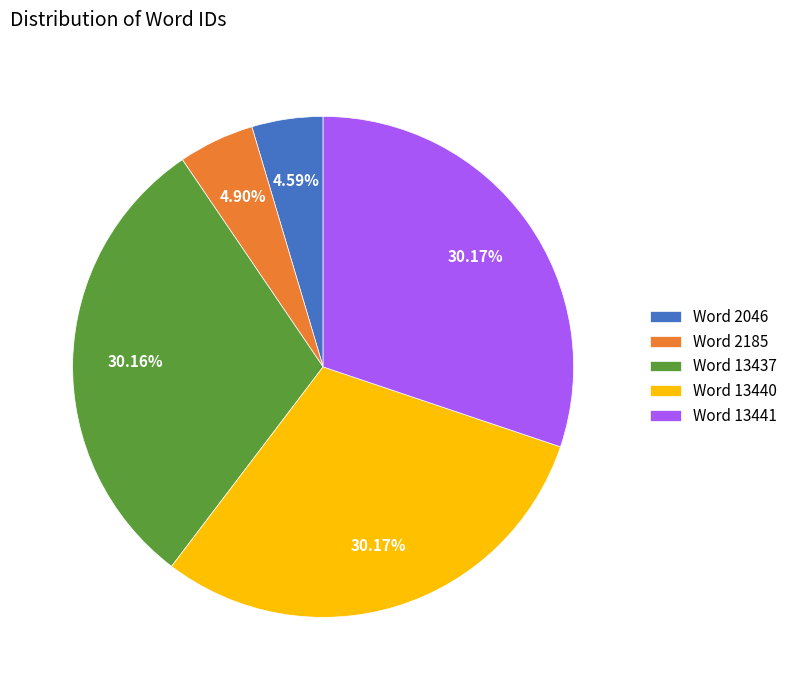

Is the sum of Word 13441 and Word 2185 greater than half?

No